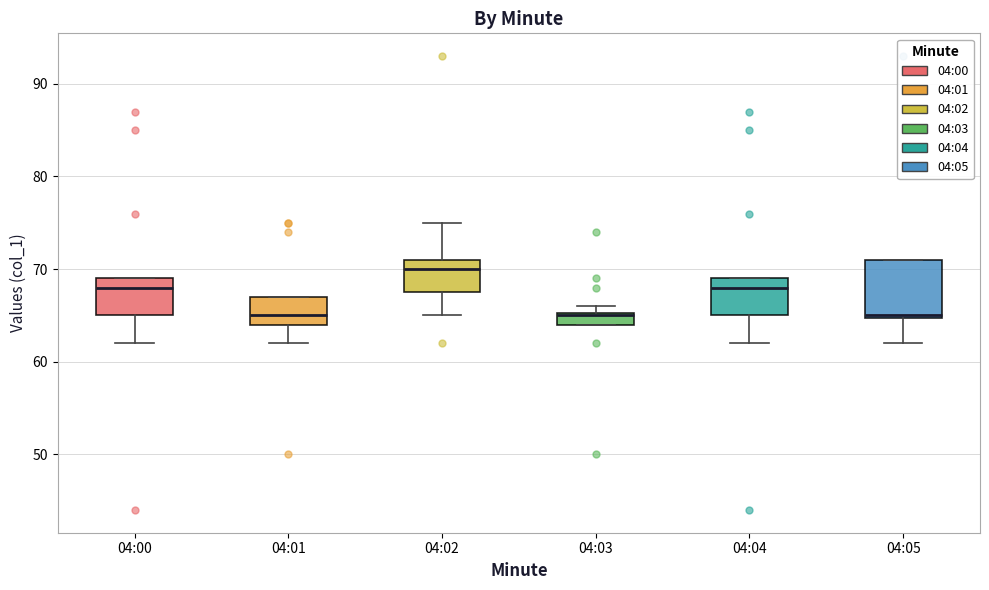

Where is the lower edge of the box for 04:03 on the y-axis? The values are not printed on the chart, so give them approximately, as read against the axis.

64